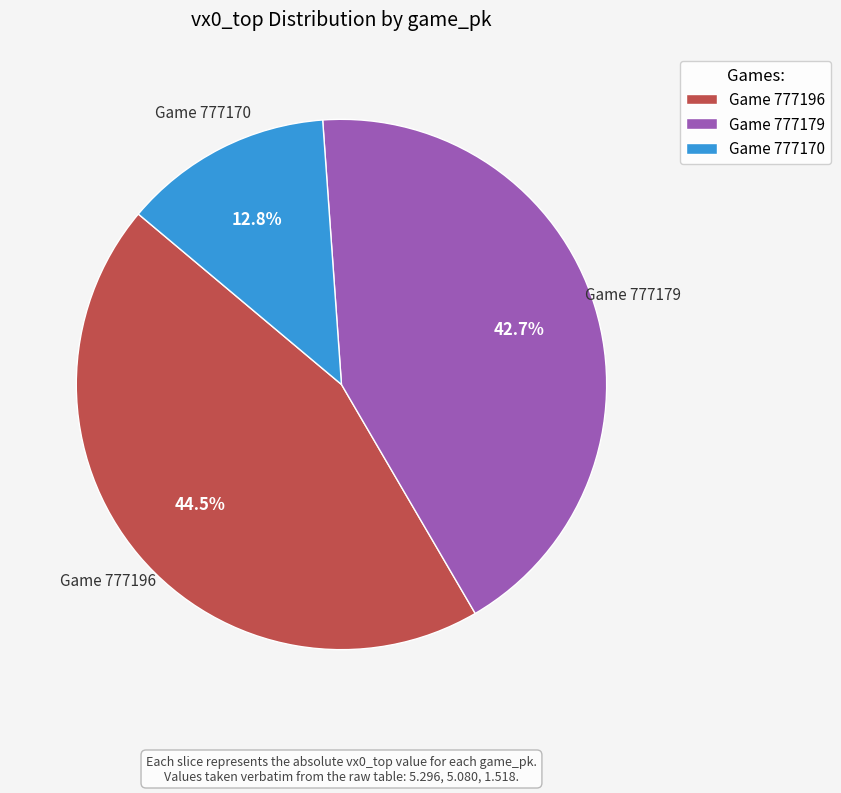

What percentage do Game 777170 and Game 777196 together represent?

57.3%